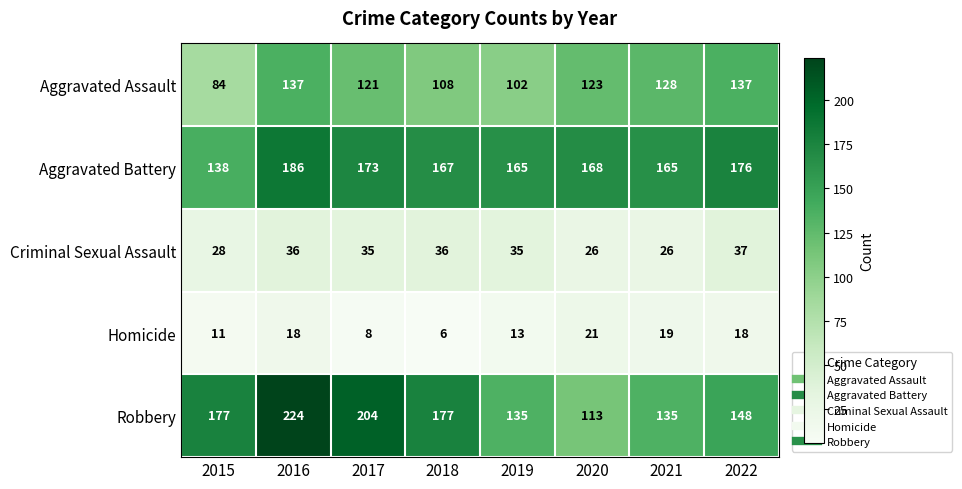

What is the highest value of the Aggravated Battery series?

186